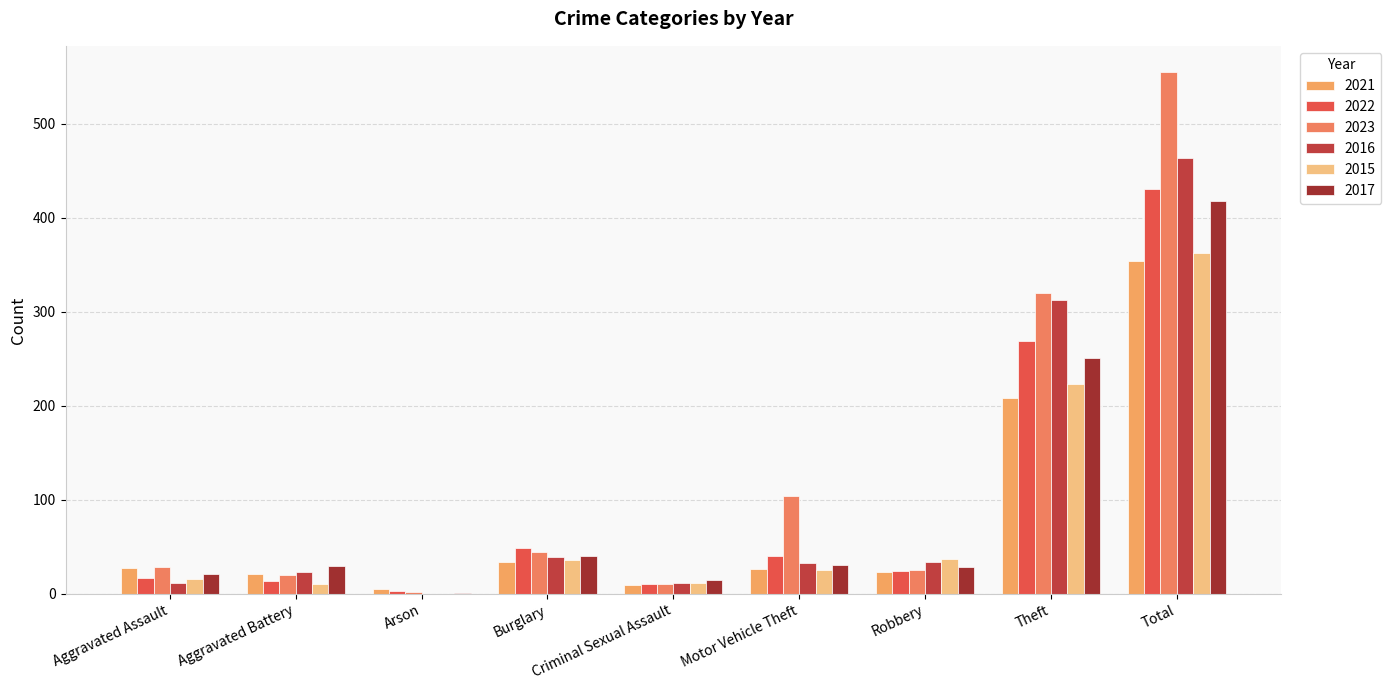

What position from the right is Arson?

7